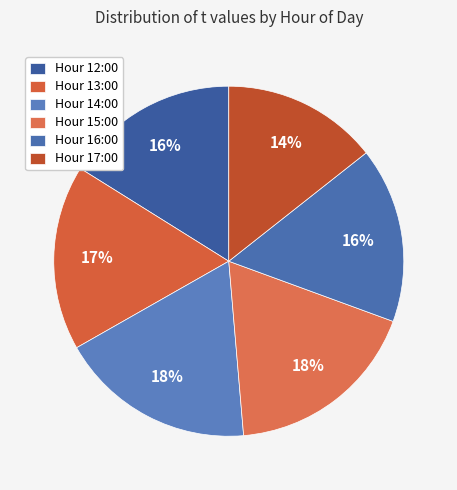

Which slice is the largest?

15